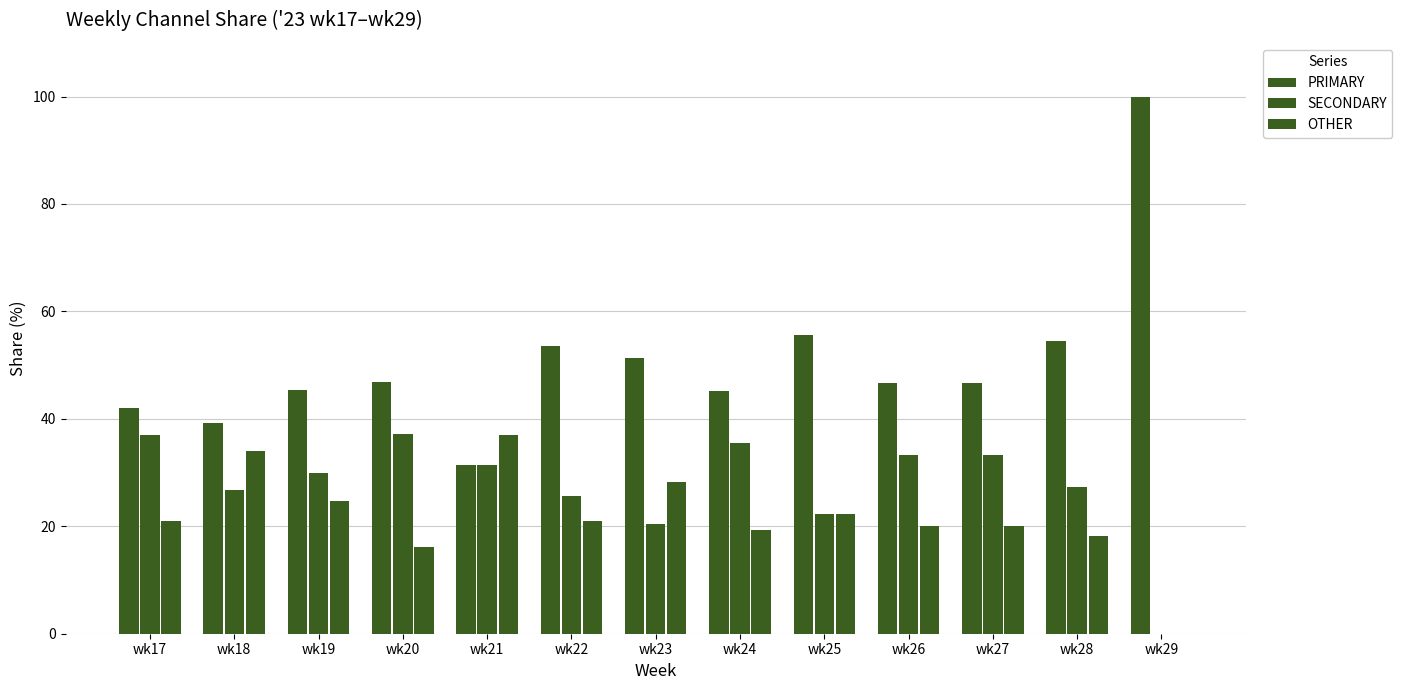

Between wk19 and wk18, which is larger?

wk19